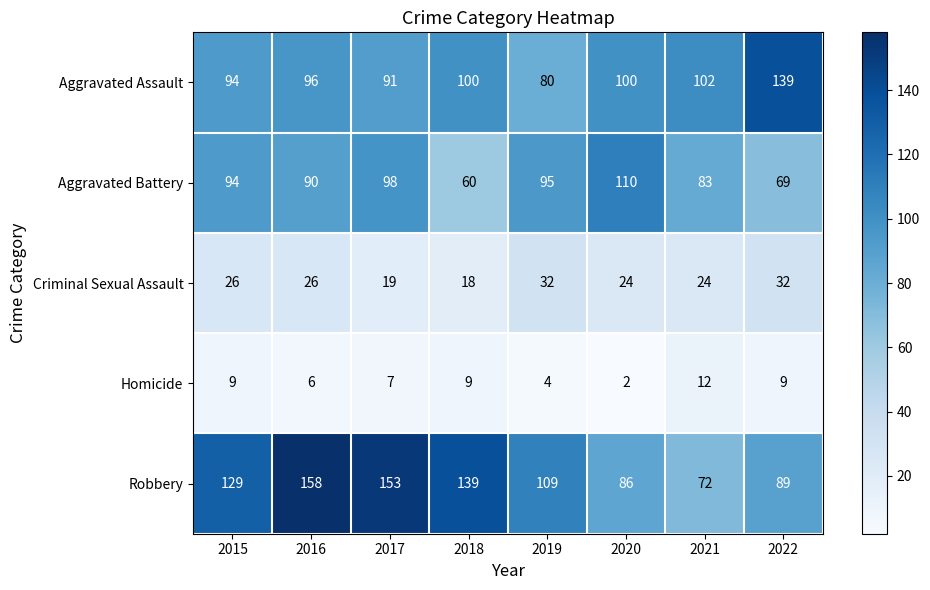

The Criminal Sexual Assault series shows 24 at 2021. True or false?

True